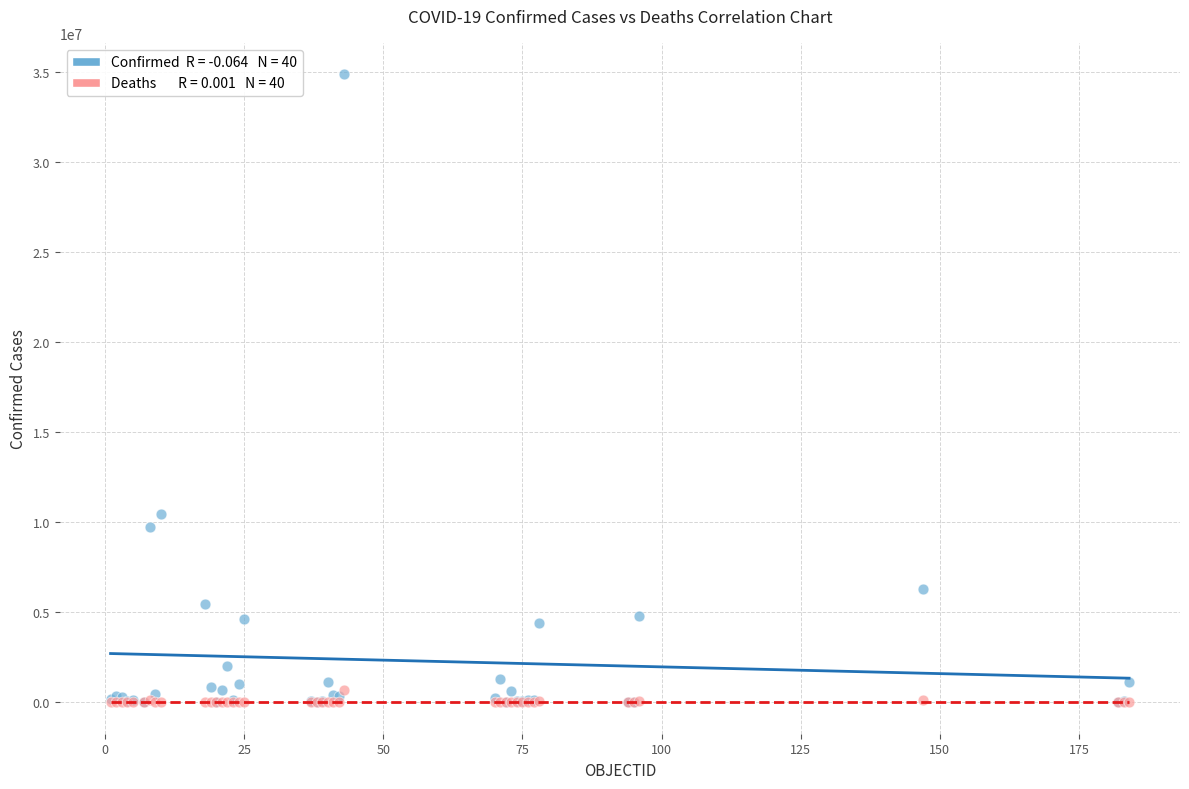

Across all series, what Y value is closest to 17427756?

10426939